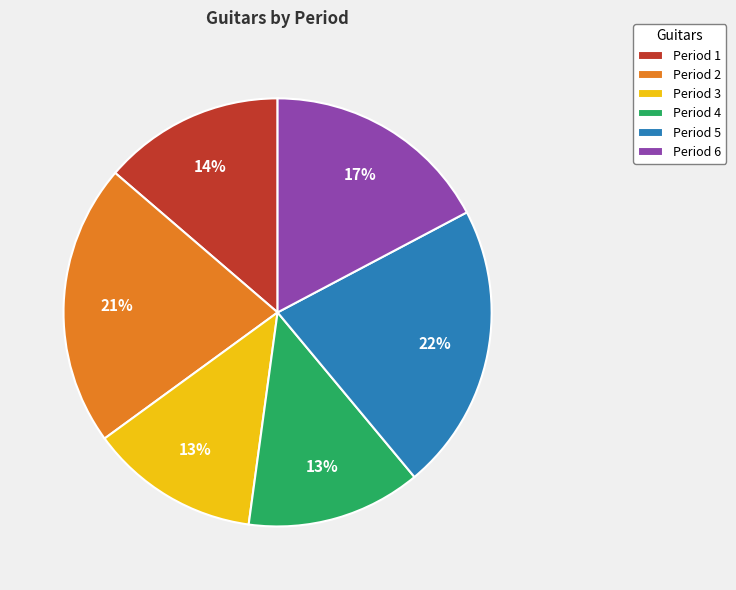

Is there any slice that represents more than half of the pie?

No